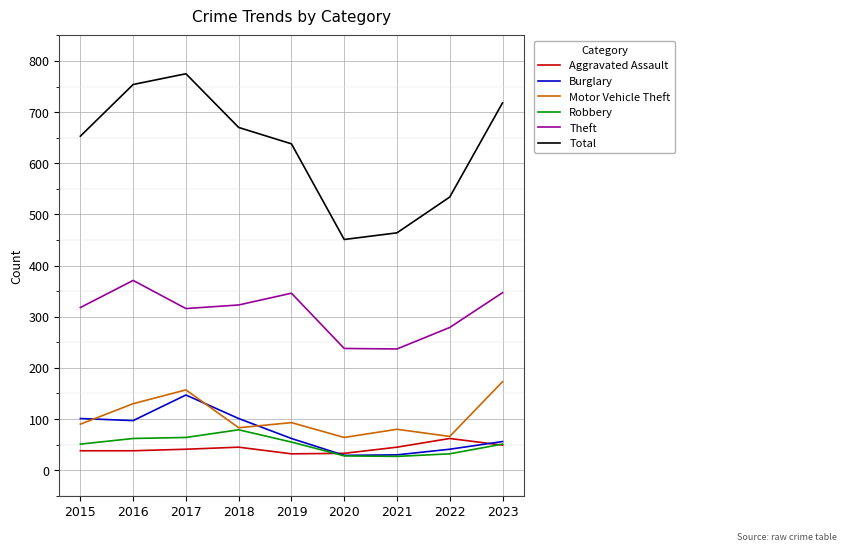

True or false: Theft and Total intersect in this chart.

False